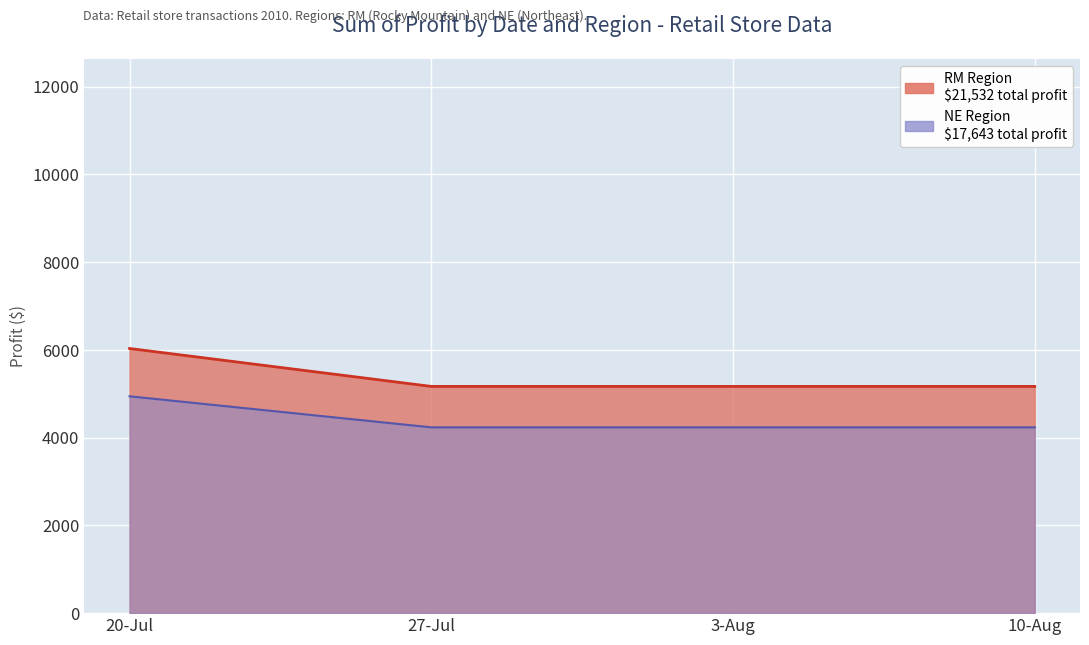

How many lines are shown in the chart?

1